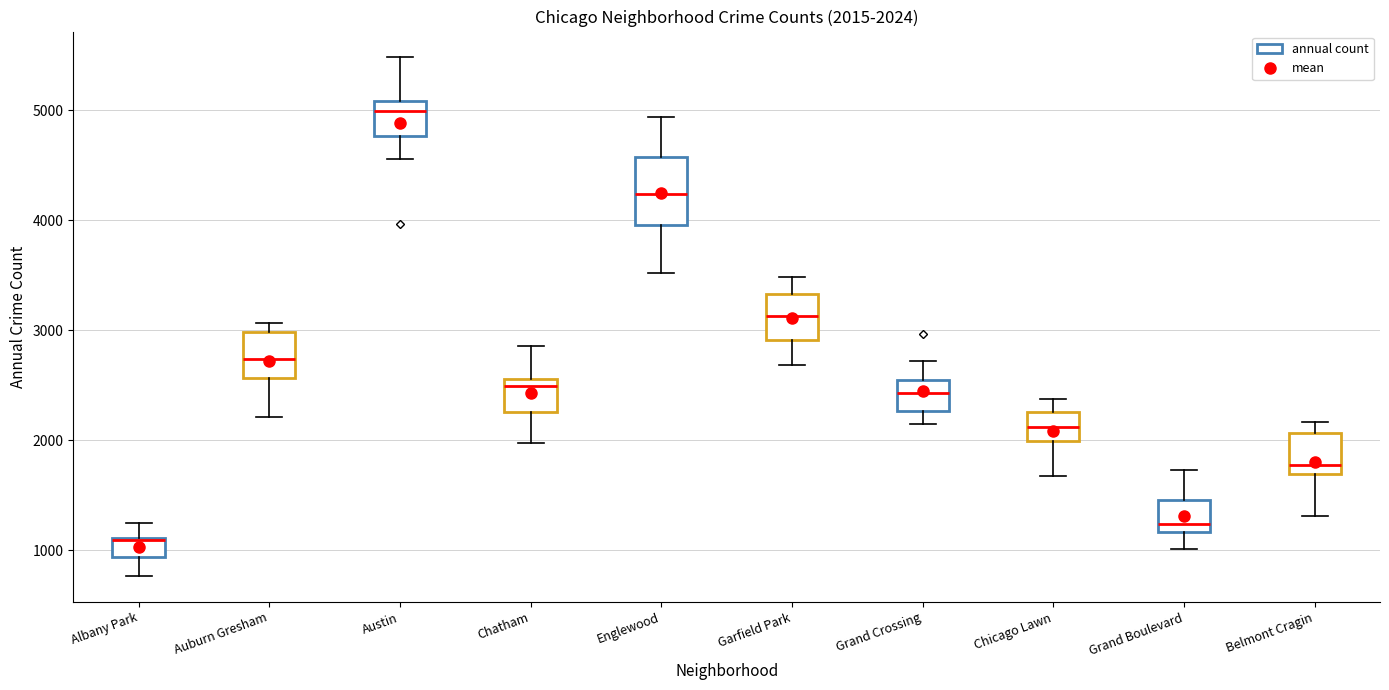

Comparing the boxes themselves (not the whiskers), which one is the tallest?

Englewood